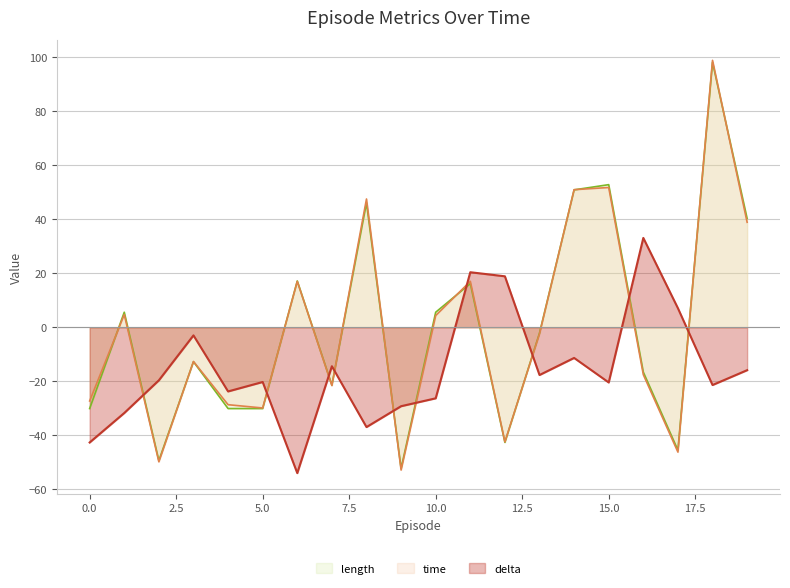

Where is length nearest to the value 22?

6